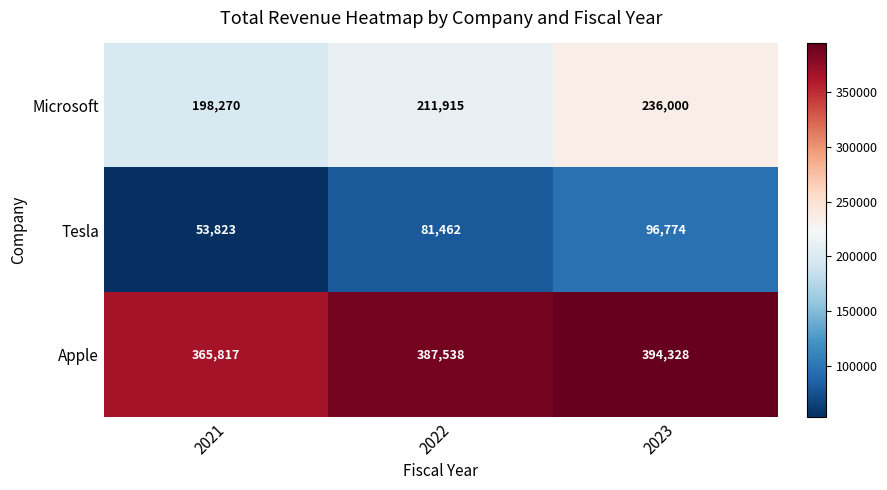

What is the difference between the Apple values at 2022 and 2021?

21721